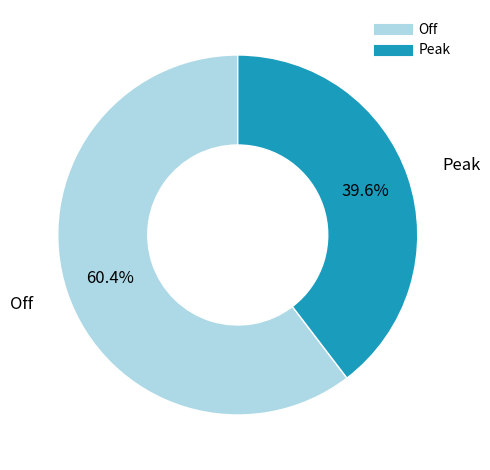

Is Off the majority of the pie?

Yes